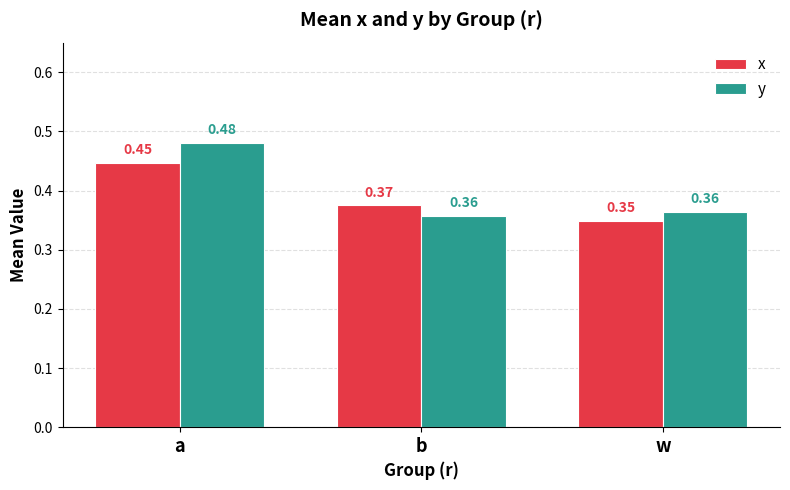

What is the sum of the y values at w and a?

0.8